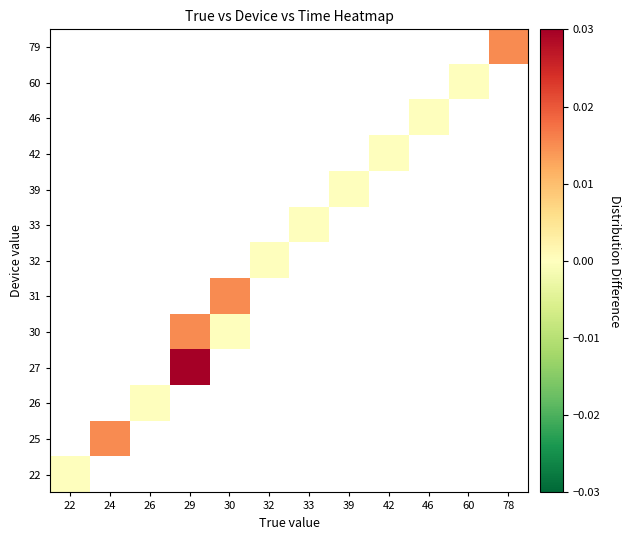

Count the number of categories in the chart.

12